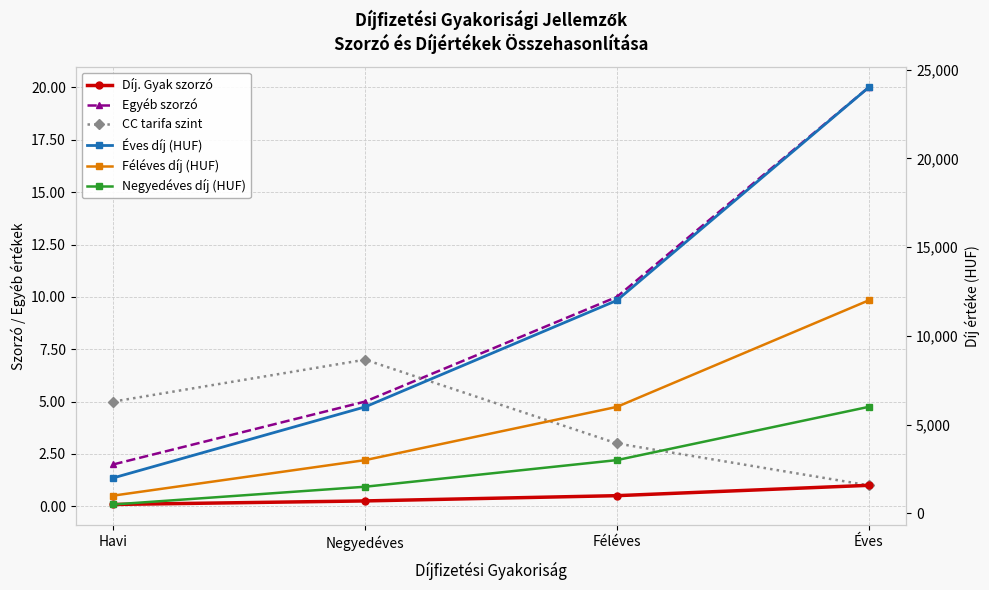

Where is Egyéb szorzó nearest to the value 11?

Féléves